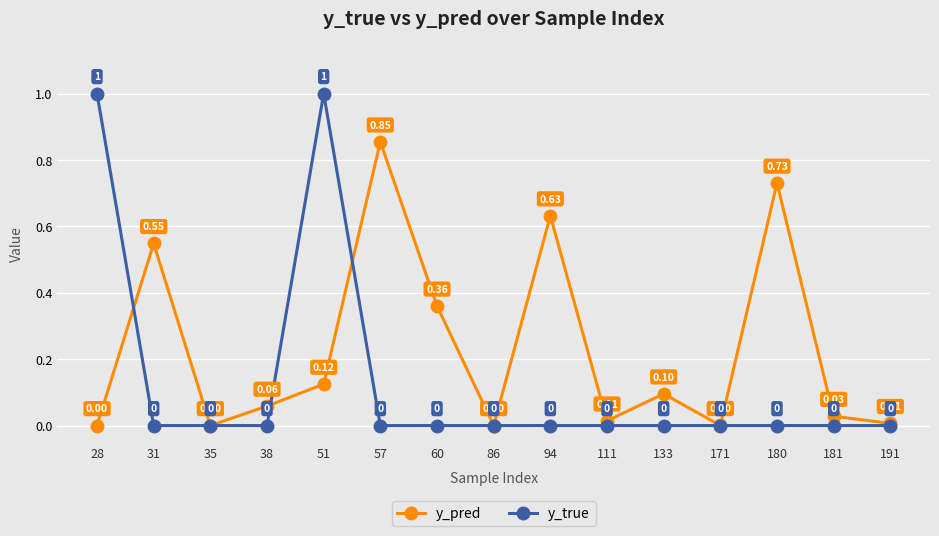

What is the sum of all y_pred values?

3.5